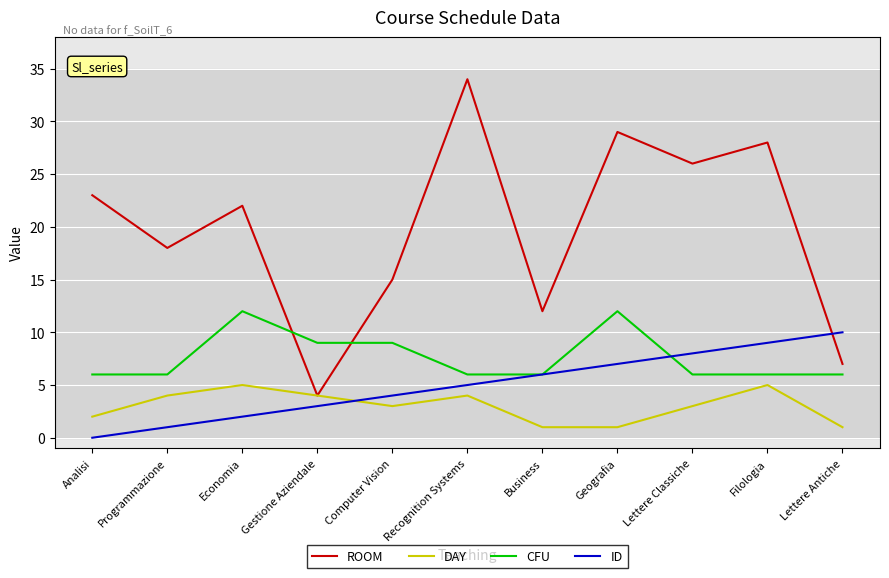

The value of CFU at Lettere Antiche is 6. True or false?

True